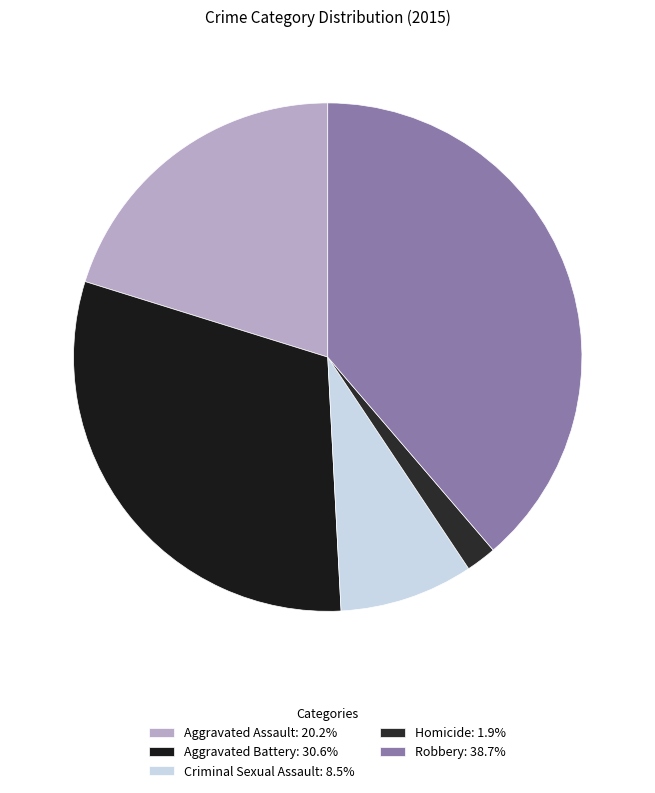

To the nearest percent, what percentage of the pie is Aggravated Battery?

31%